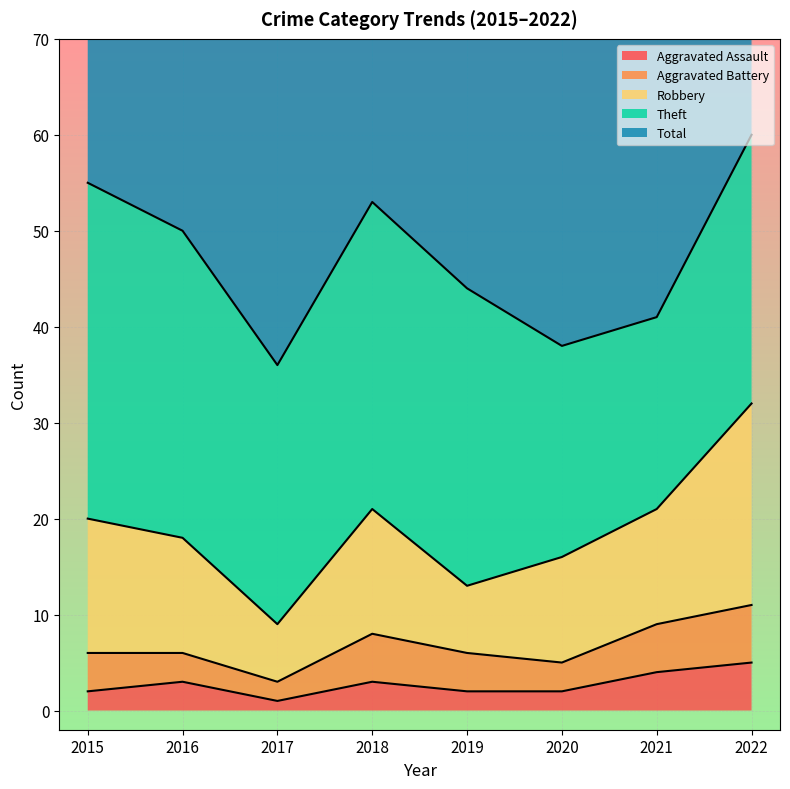

How many interior local valleys does the Aggravated Battery series have?

2